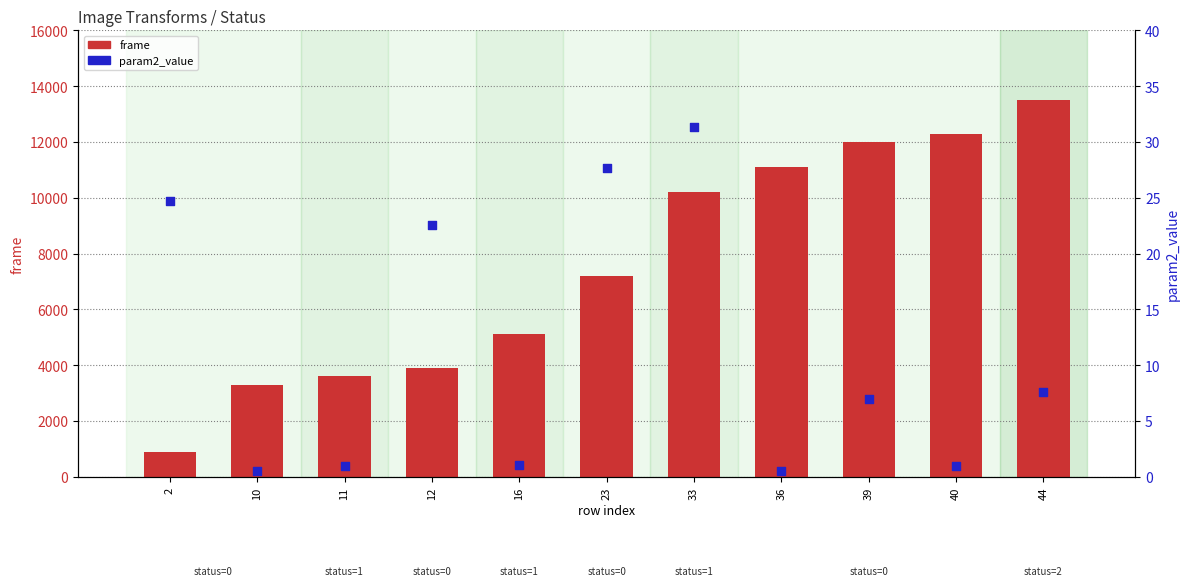

Is the value of param2_value at 12 greater than the value of frame at 40?

No